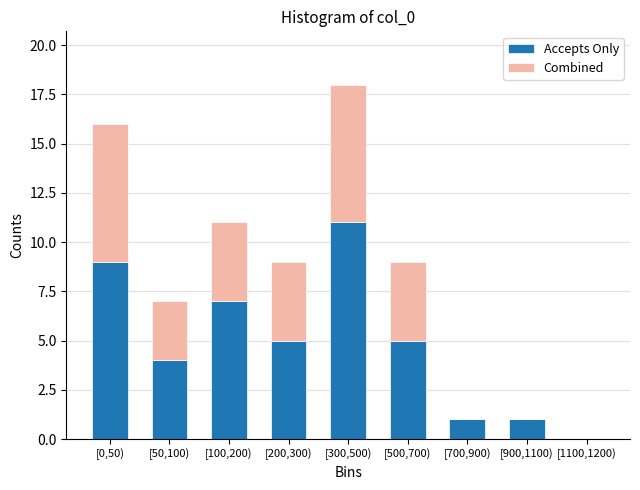

Reading right to left, list the values for the Accepts Only series.

[1100,1200)=0	[900,1100)=1	[700,900)=1	[500,700)=5	[300,500)=11	[200,300)=5	[100,200)=7	[50,100)=4	[0,50)=9